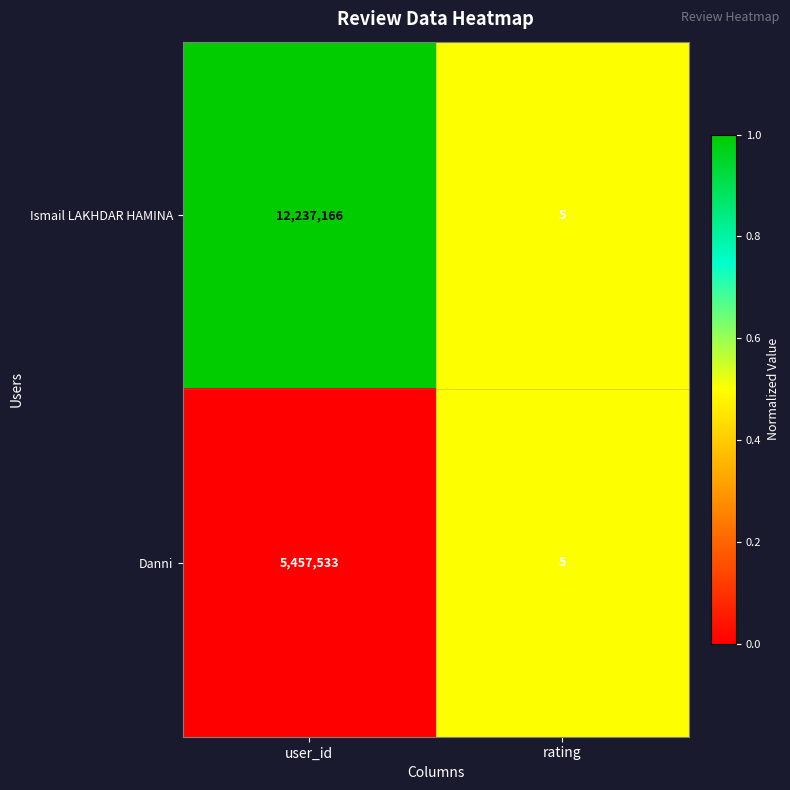

Which series has the largest total across all categories?

Ismail LAKHDAR HAMINA